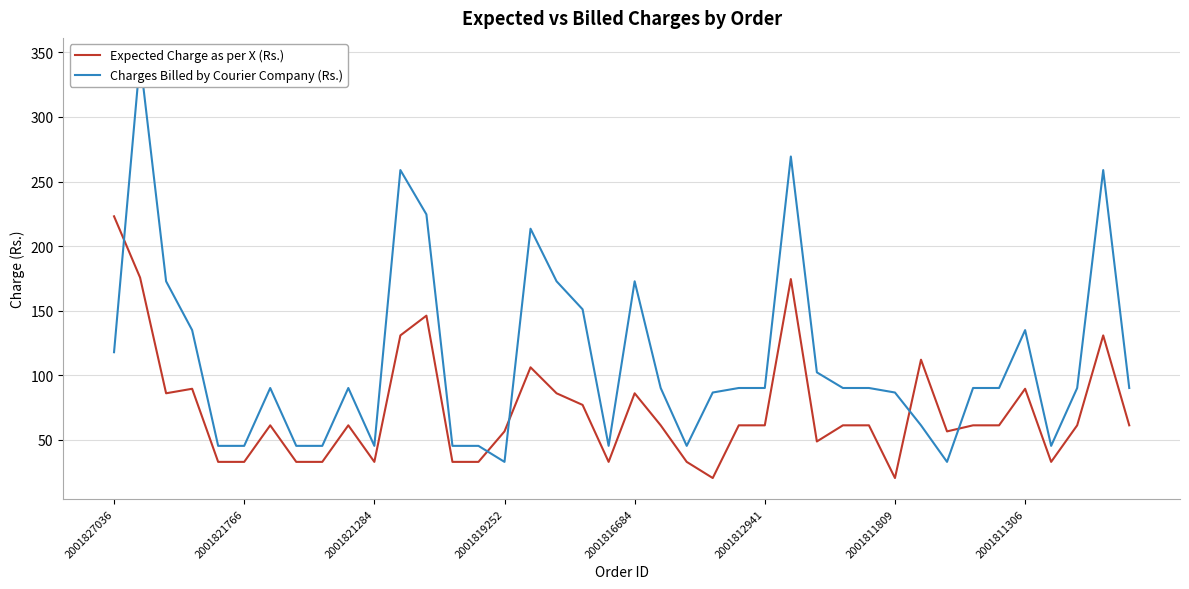

The value of Expected Charge as per X (Rs.) at 2001819252 is 56.6. True or false?

True